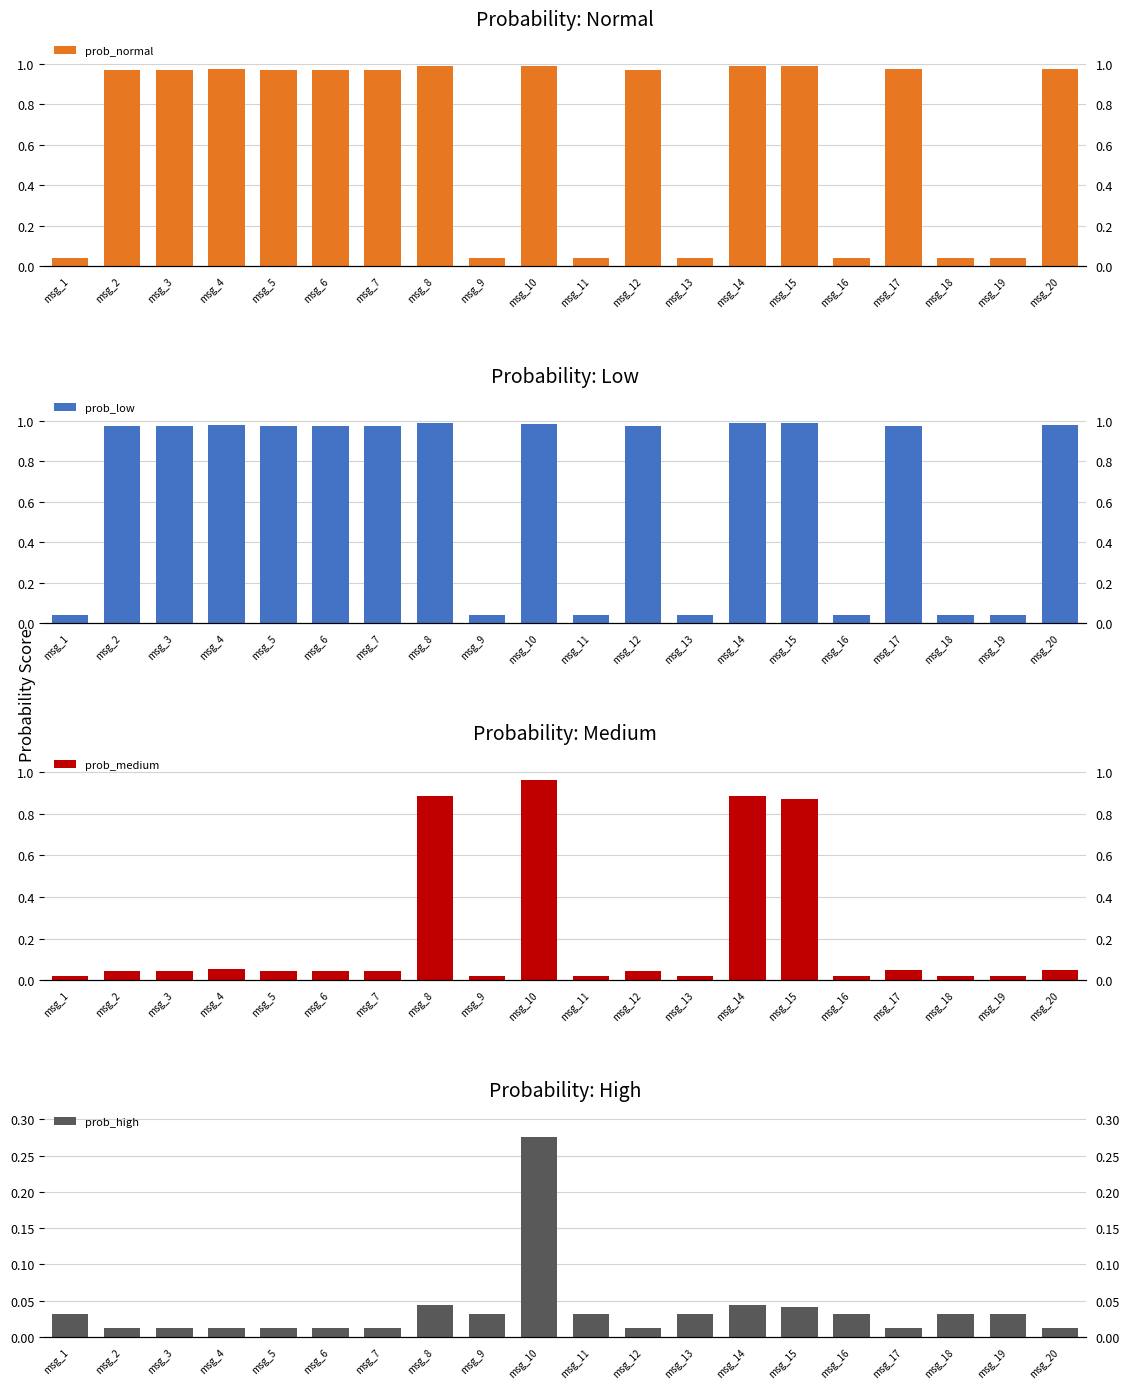

Reading left to right, what are all the values shown in this chart?

prob_normal: msg_1=0.0	msg_2=1.0	msg_3=1.0	msg_4=1.0	msg_5=1.0	msg_6=1.0	msg_7=1.0	msg_8=1.0	msg_9=0.0	msg_10=1.0	msg_11=0.0	msg_12=1.0	msg_13=0.0	msg_14=1.0	msg_15=1.0	msg_16=0.0	msg_17=1.0	msg_18=0.0	msg_19=0.0	msg_20=1.0
prob_low: msg_1=0.0	msg_2=1.0	msg_3=1.0	msg_4=1.0	msg_5=1.0	msg_6=1.0	msg_7=1.0	msg_8=1.0	msg_9=0.0	msg_10=1.0	msg_11=0.0	msg_12=1.0	msg_13=0.0	msg_14=1.0	msg_15=1.0	msg_16=0.0	msg_17=1.0	msg_18=0.0	msg_19=0.0	msg_20=1.0
prob_medium: msg_1=0.0	msg_2=0.0	msg_3=0.0	msg_4=0.1	msg_5=0.0	msg_6=0.0	msg_7=0.0	msg_8=0.9	msg_9=0.0	msg_10=1.0	msg_11=0.0	msg_12=0.0	msg_13=0.0	msg_14=0.9	msg_15=0.9	msg_16=0.0	msg_17=0.0	msg_18=0.0	msg_19=0.0	msg_20=0.1
prob_high: msg_1=0.0	msg_2=0.0	msg_3=0.0	msg_4=0.0	msg_5=0.0	msg_6=0.0	msg_7=0.0	msg_8=0.0	msg_9=0.0	msg_10=0.3	msg_11=0.0	msg_12=0.0	msg_13=0.0	msg_14=0.0	msg_15=0.0	msg_16=0.0	msg_17=0.0	msg_18=0.0	msg_19=0.0	msg_20=0.0